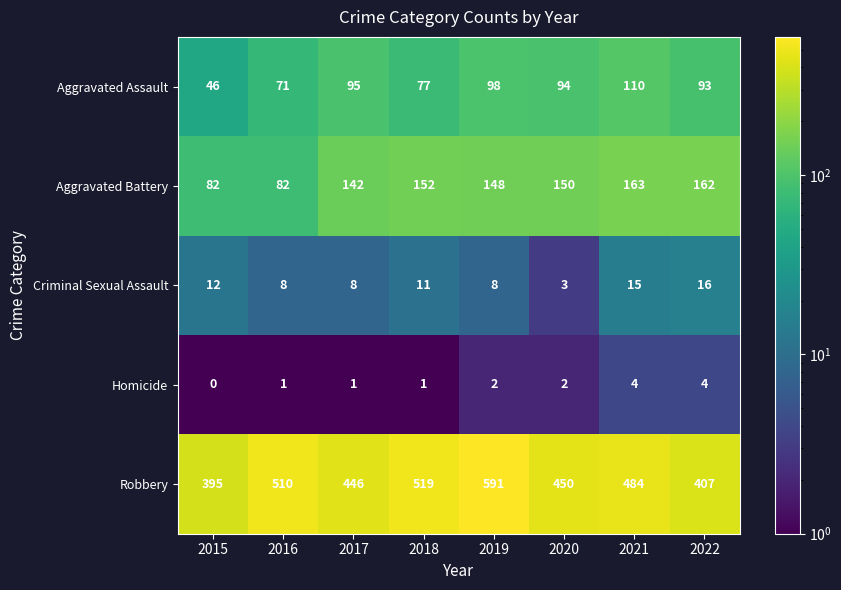

At which label does Aggravated Battery reach its peak?

2021